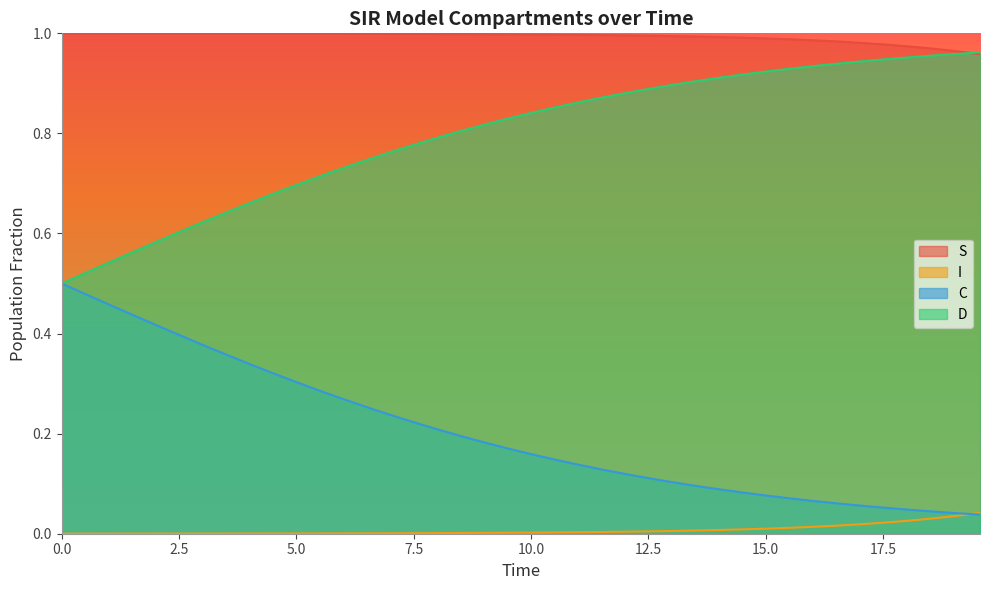

How many lines are shown in the chart?

4